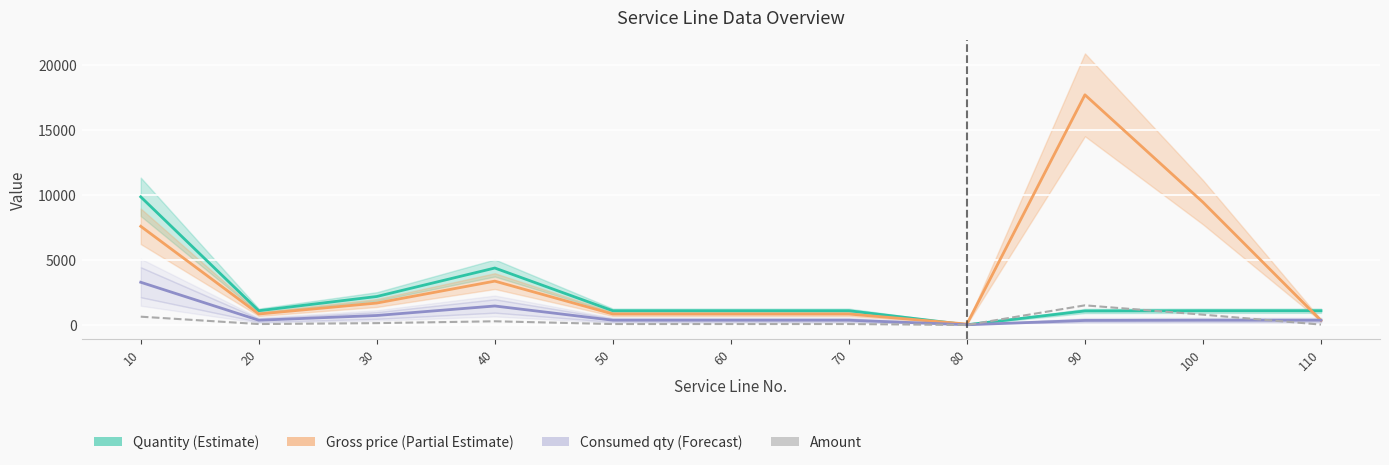

At how many categories does at least one series exceed 15472?

1